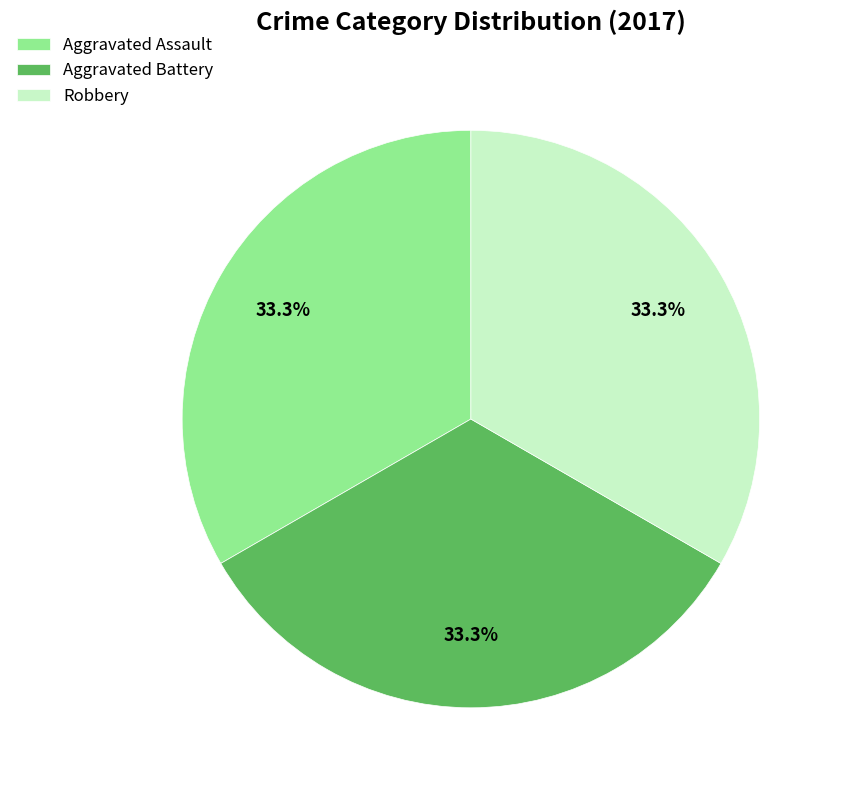

Combined, do Aggravated Battery and Robbery account for over 50%?

Yes